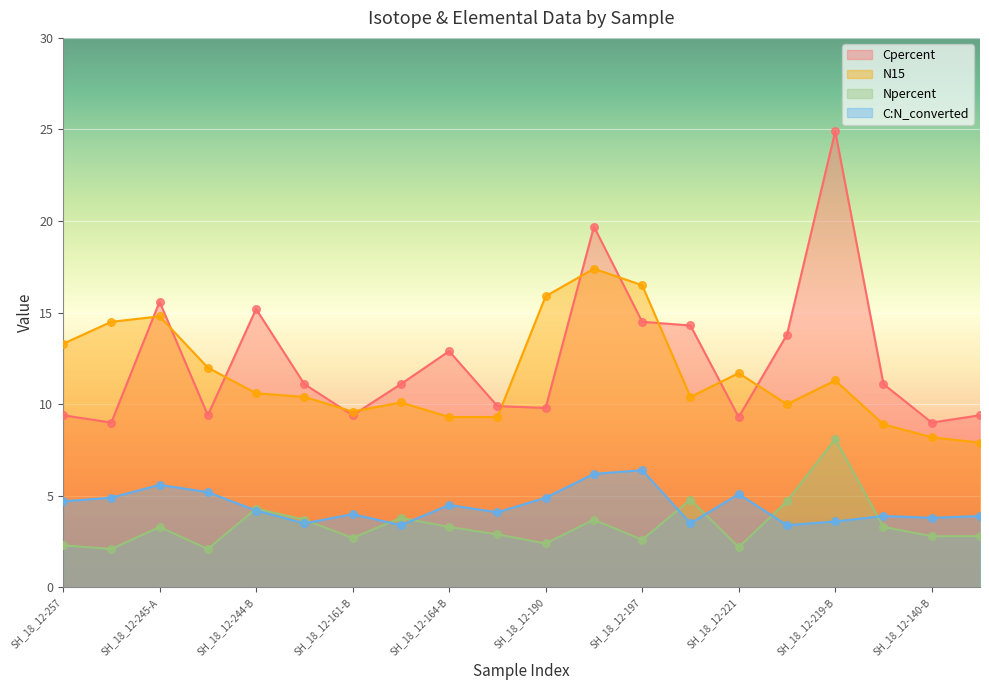

What is the total value across all series at SH_18_12-258?

30.5